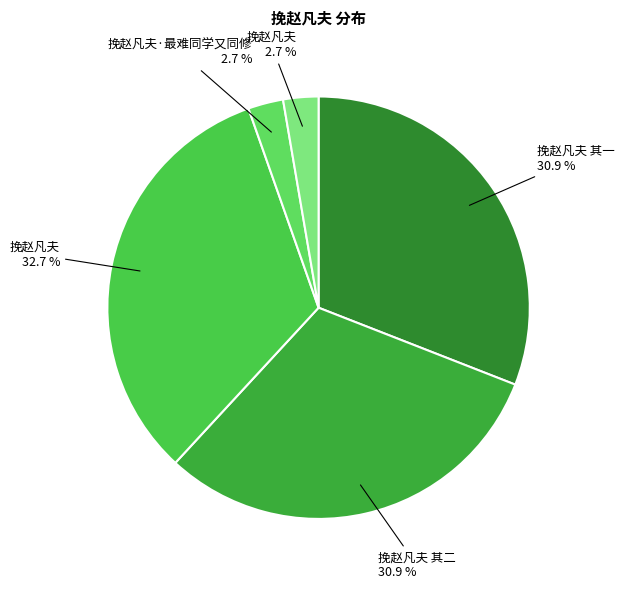

To the nearest percent, what is the difference between the largest and smallest slice percentages?

30%